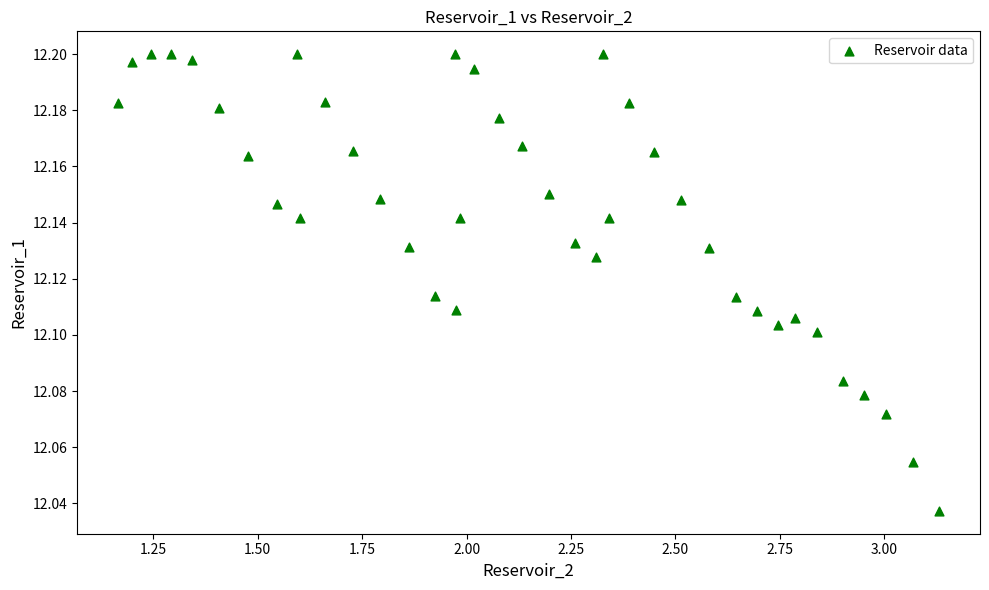

What is the range of X values (max minus min)?

2.0